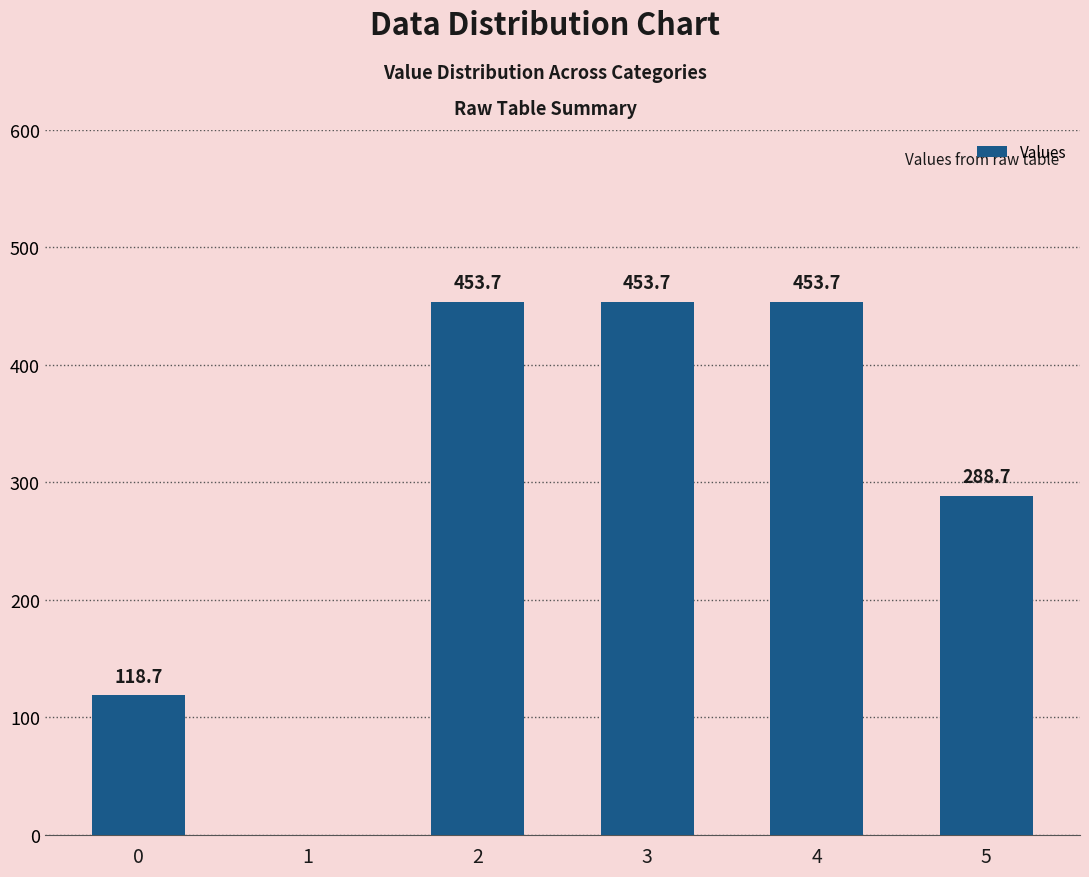

True or false: the data shows 0.0 at 1.

True